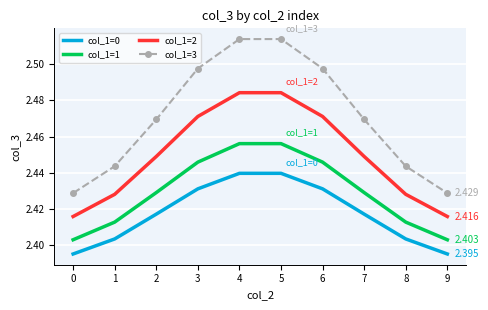

What is the total value across all series at 0?

9.6